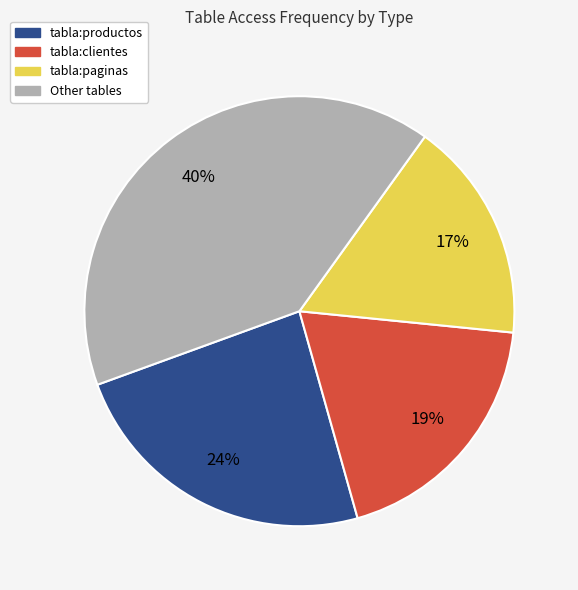

To the nearest percent, what is the average slice percentage?

25%